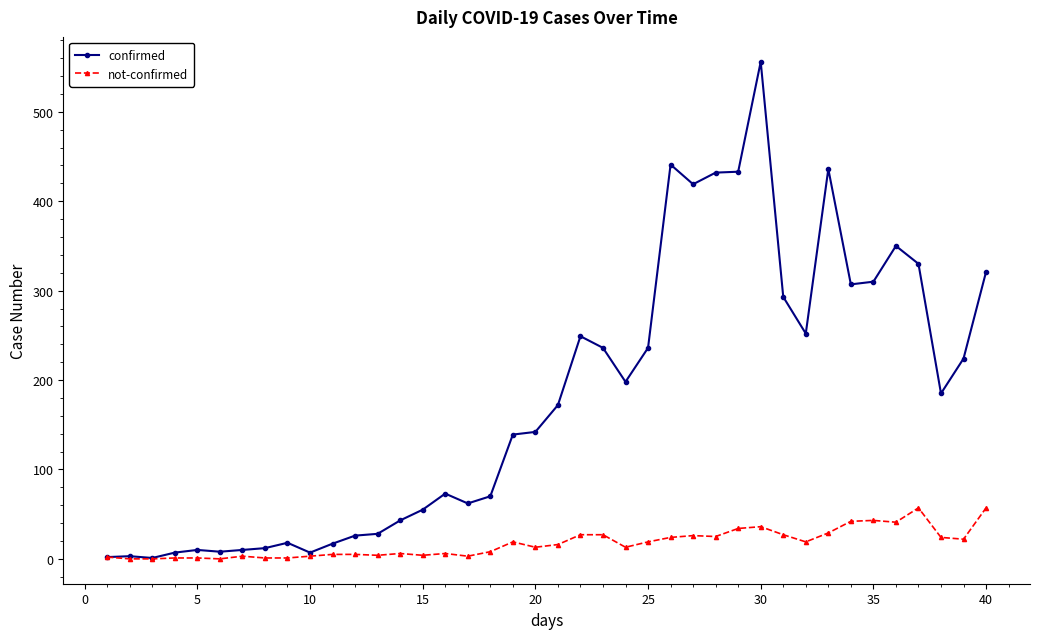

List the series in order of their overall mean, lowest first.

not-confirmed, confirmed